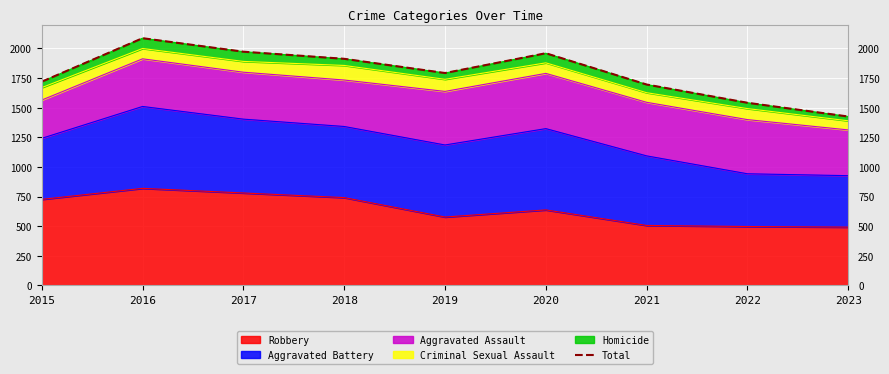

Read the value at 2019, to the nearest 50.

1800